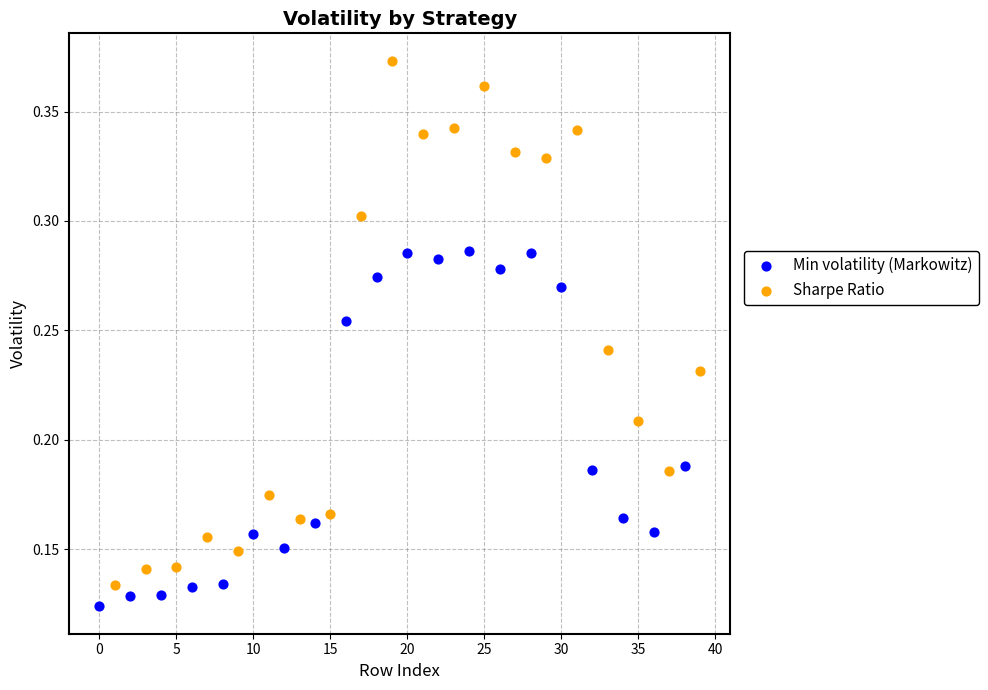

Which series contains the highest Y value?

Sharpe Ratio